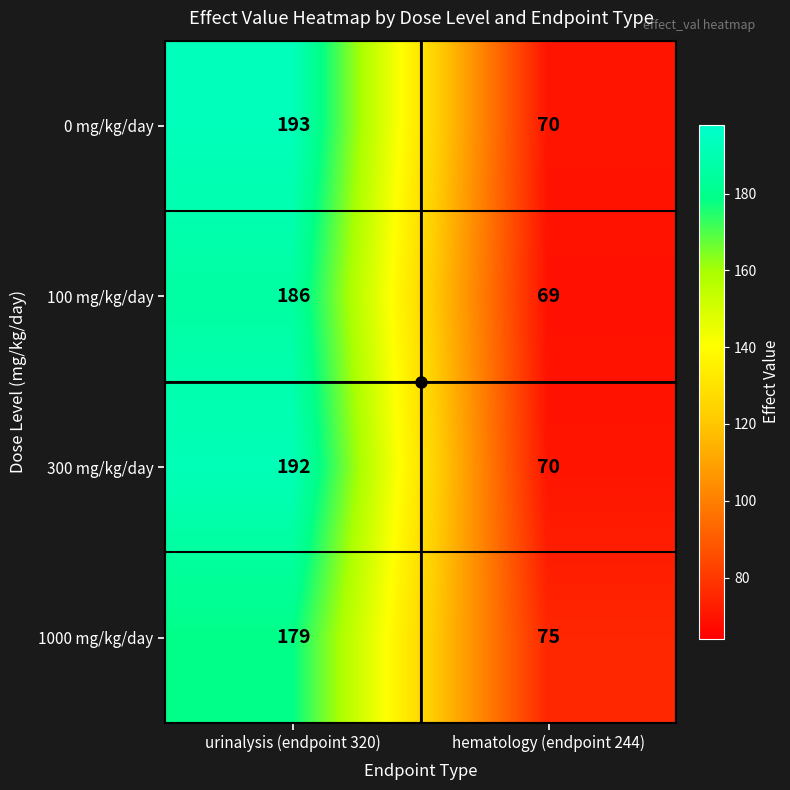

Is it true that 0 mg/kg/day equals 193 at urinalysis (endpoint 320)?

True